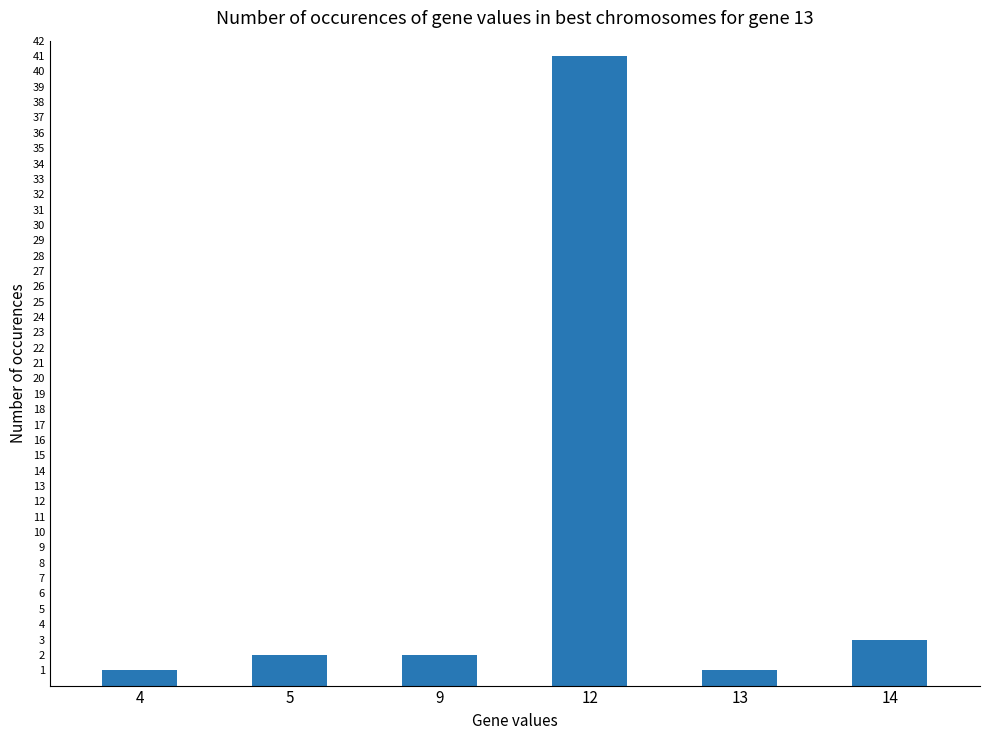

Approximately how many times larger is the value at 4 compared to 9?

0.5